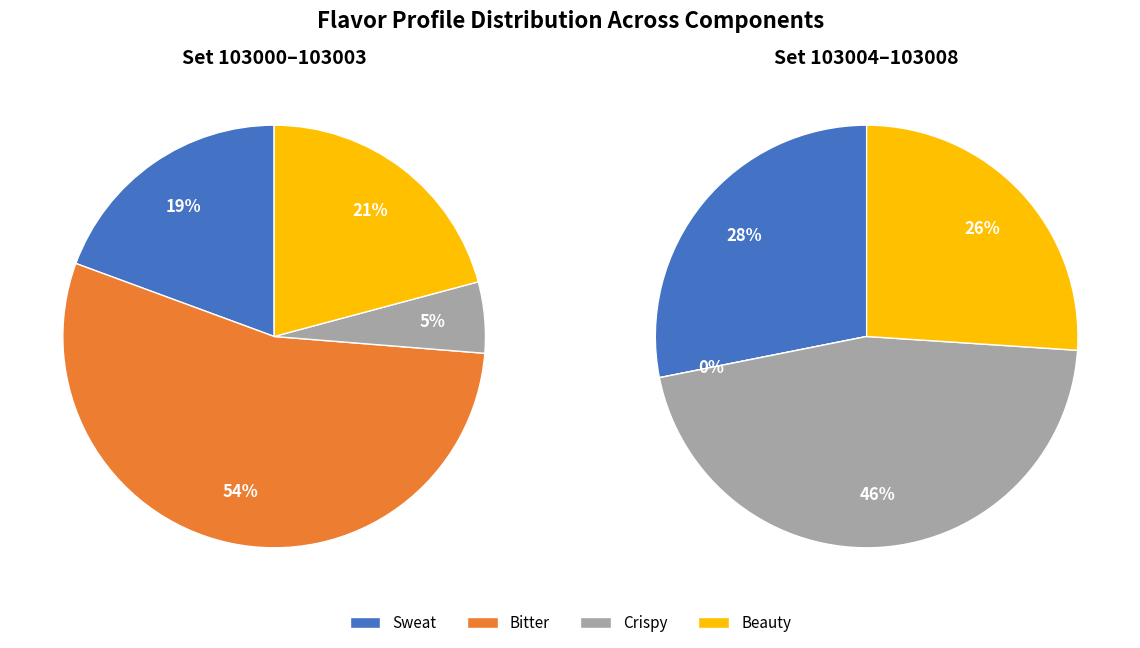

Rank the series at 103002 from highest to lowest value.

bitter, sweat, crispy, beauty